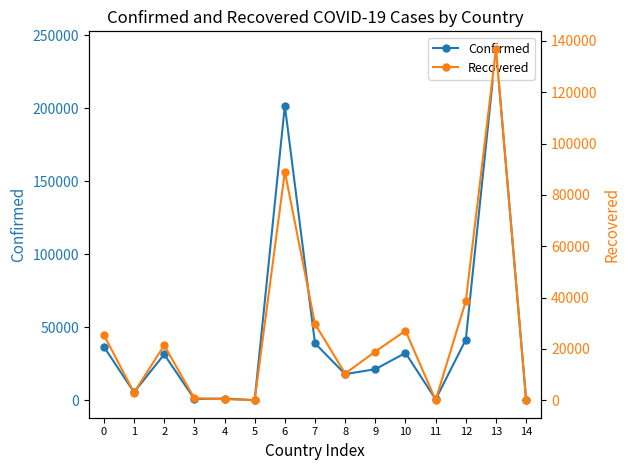

The value of Confirmed at 10 is 32443. True or false?

True